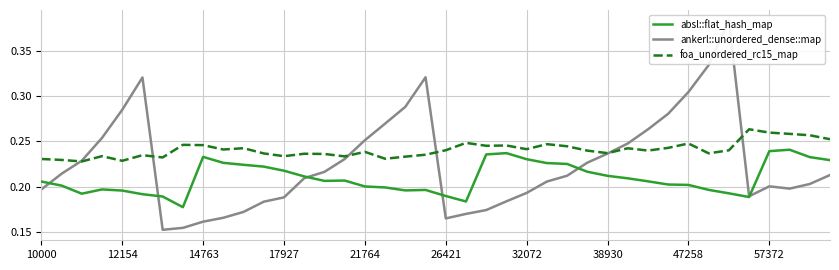

True or false: ankerl::unordered_dense::map has a value of 0.2 at 23.

True